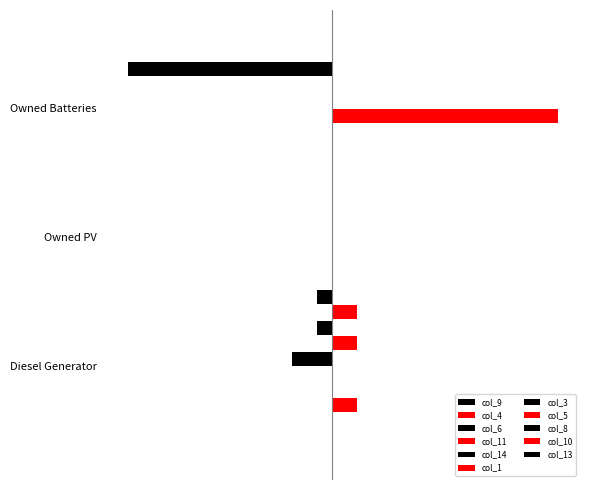

Are the bars horizontal?

Yes